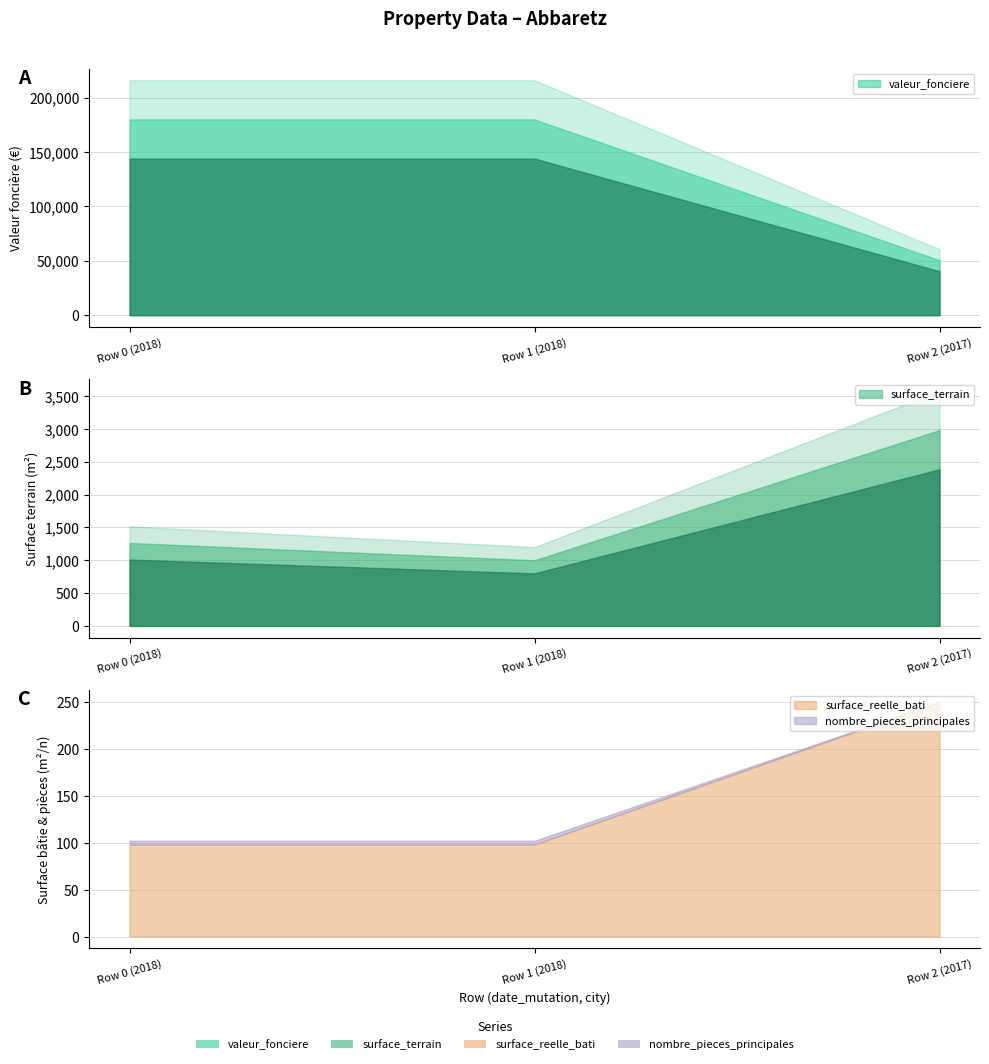

The valeur_fonciere series shows 242459 at Row 0 (2018). True or false?

False